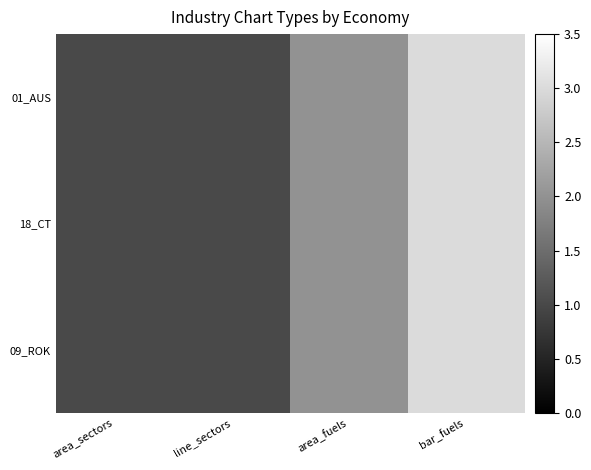

What is the minimum value shown in the chart?

1